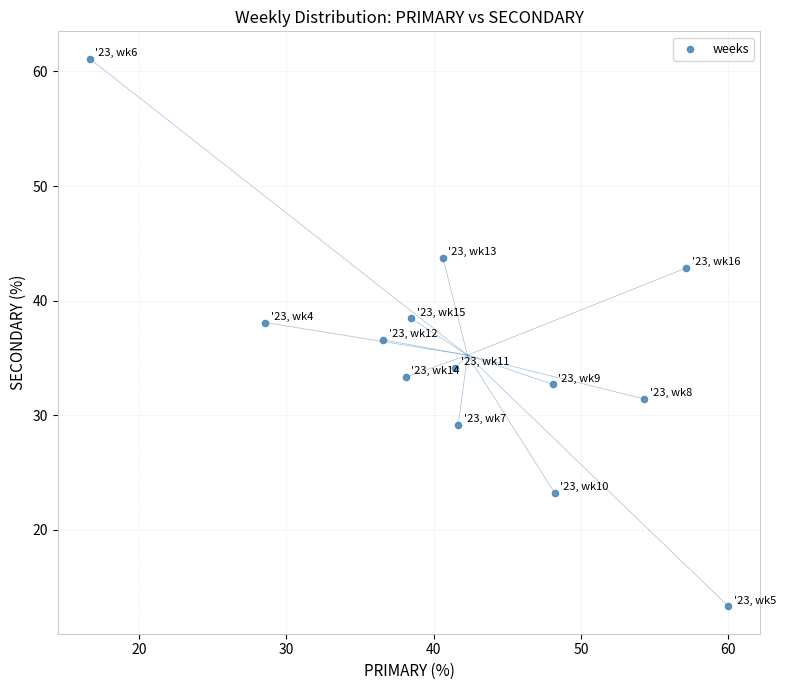

What is the range of X values (max minus min)?

43.3